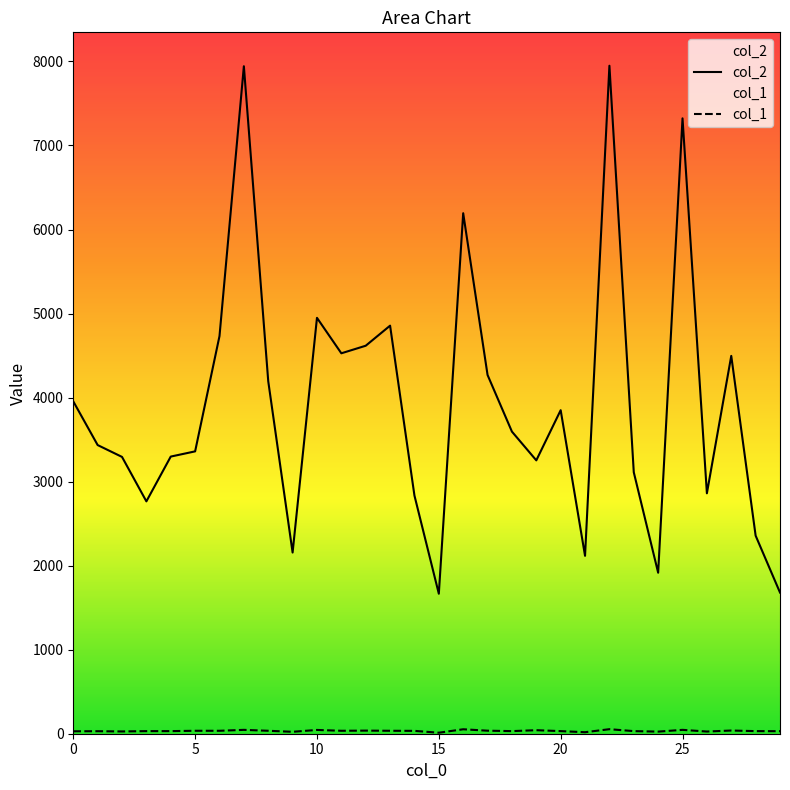

At which label does col_1 first exceed 34?

5